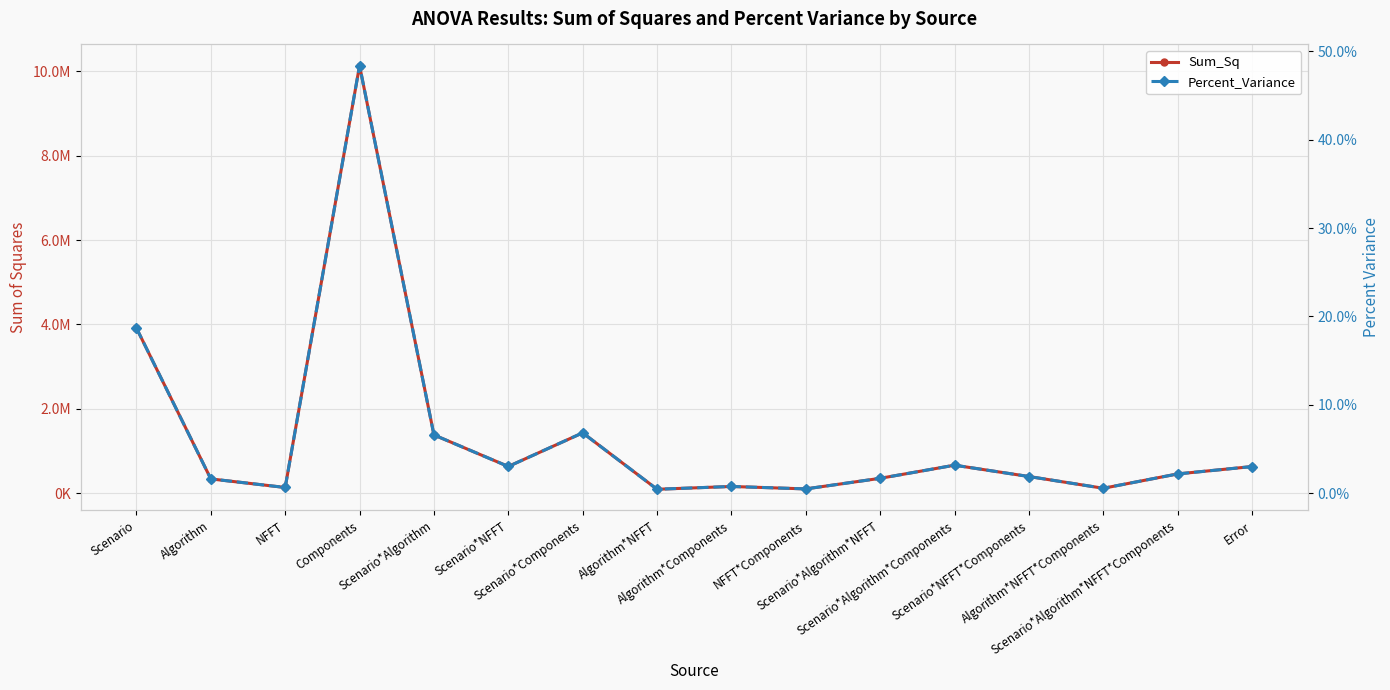

Does the chart display data point markers on the line(s)?

Yes